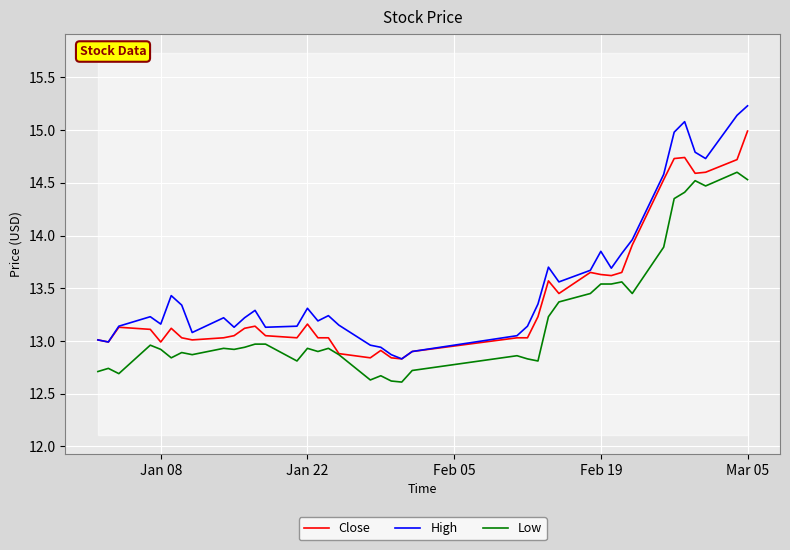

True or false: Close and Low intersect in this chart.

False